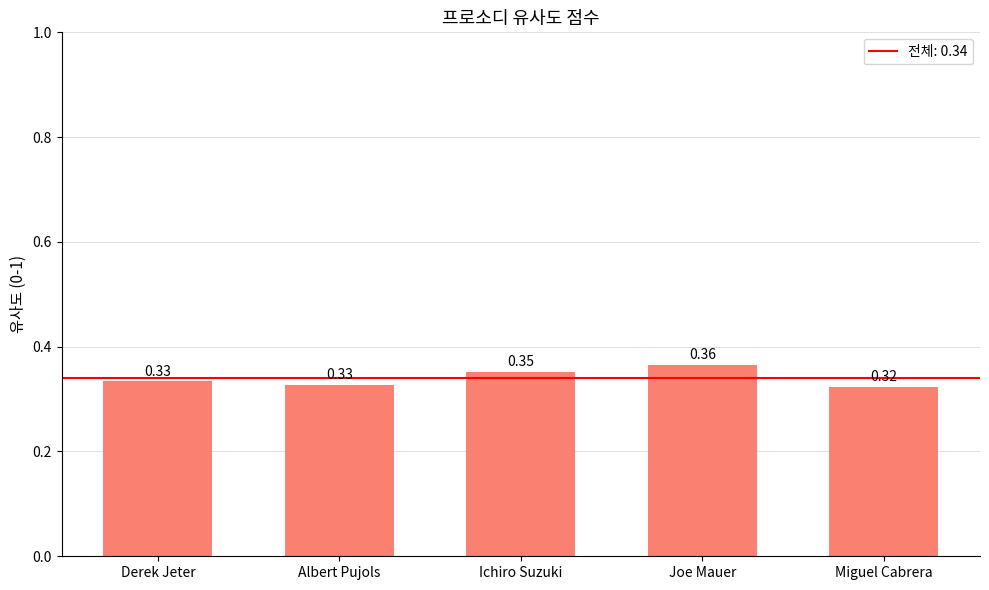

What is the sum of the values at Albert Pujols and Derek Jeter?

0.7